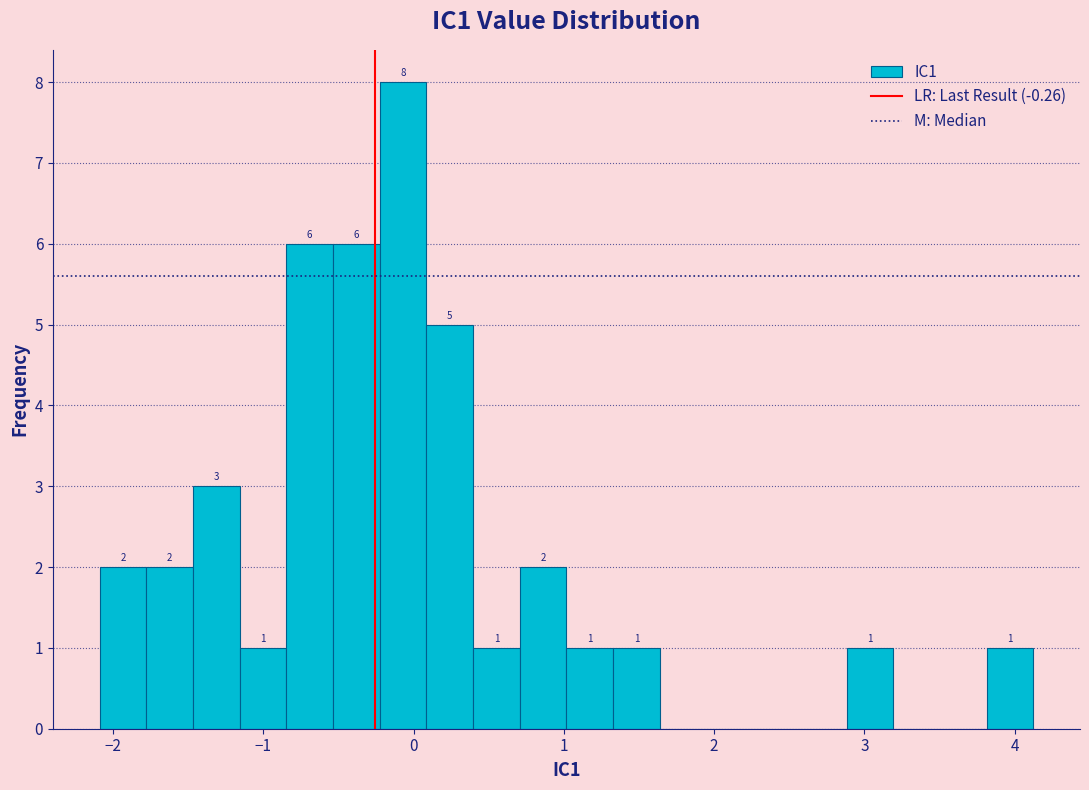

Around what value on the x-axis is the tallest bar? Give the approximate position of its centre, as read against the axis.

-0.1